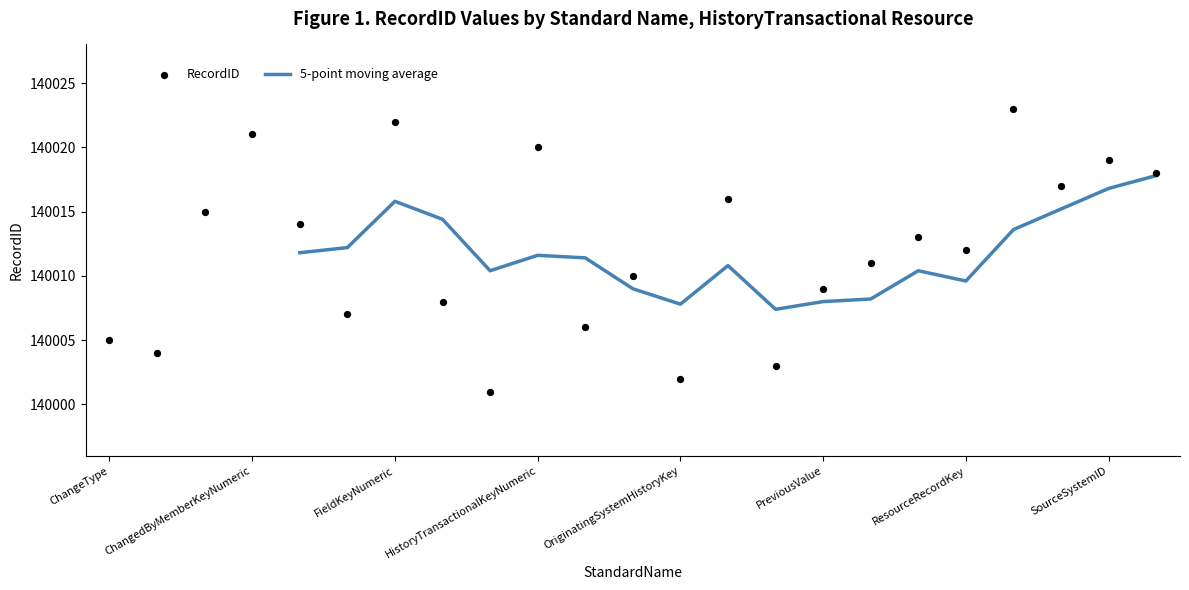

Which has a higher value, OriginatingSystemName or PreviousValue?

PreviousValue